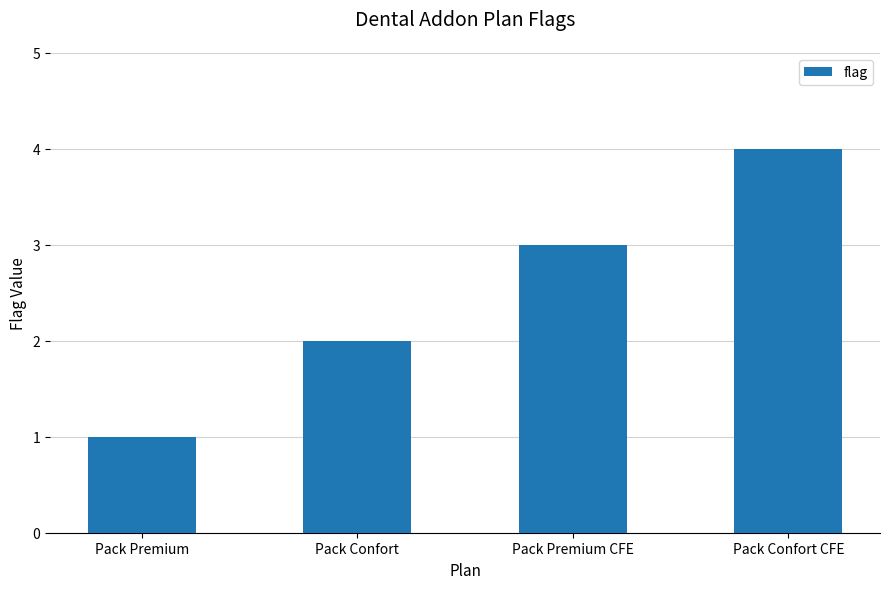

How many values are below 3?

2